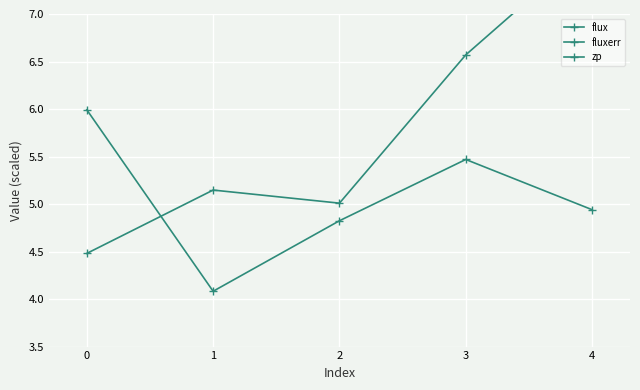

Count the number of data series in this chart.

3